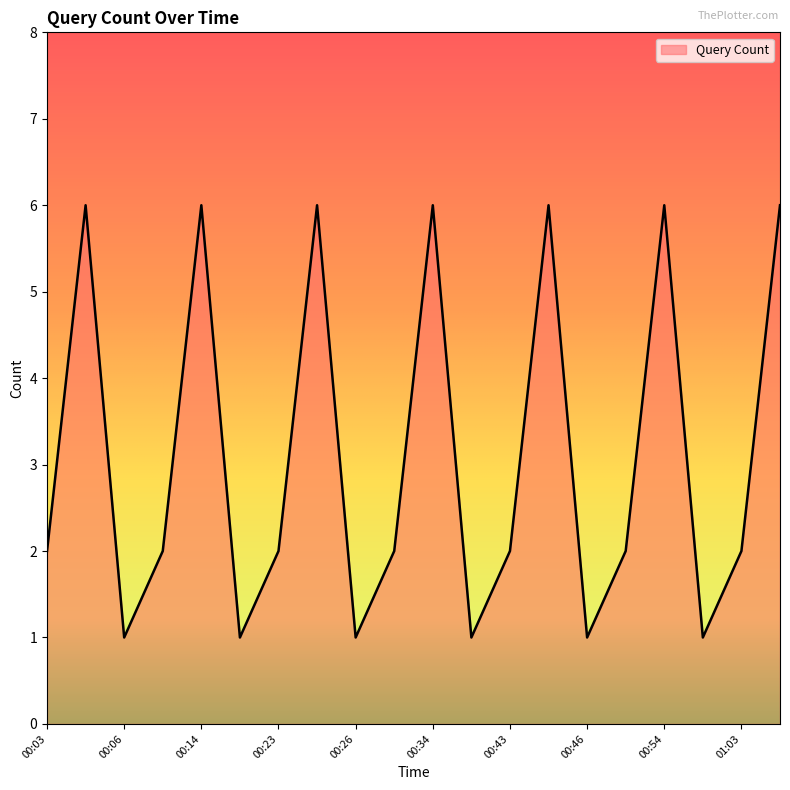

What is the difference between the maximum and minimum values?

5